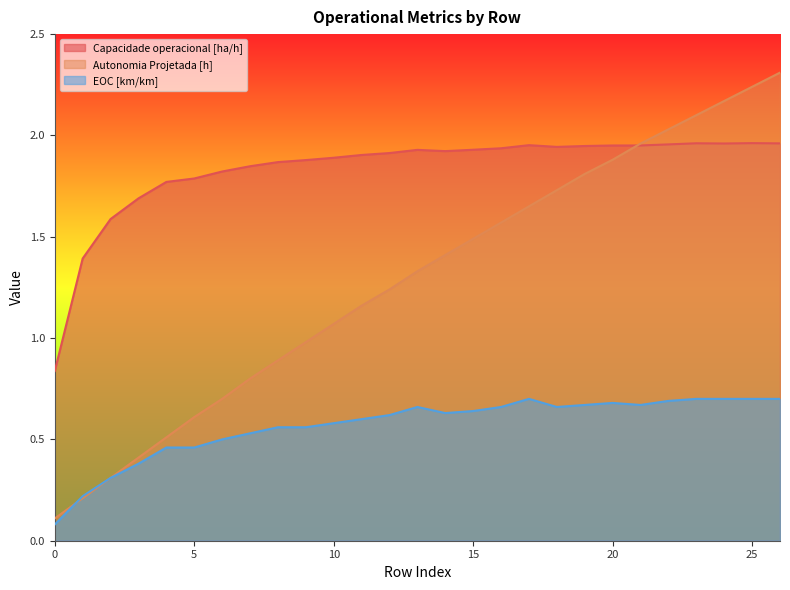

At which label does EOC [km/km] reach its peak?

17